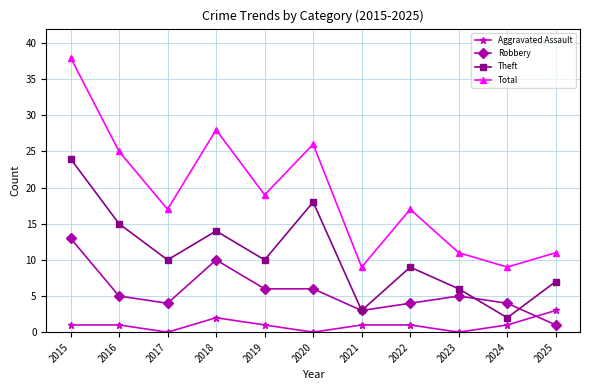

What is the average value of the Total series?

19